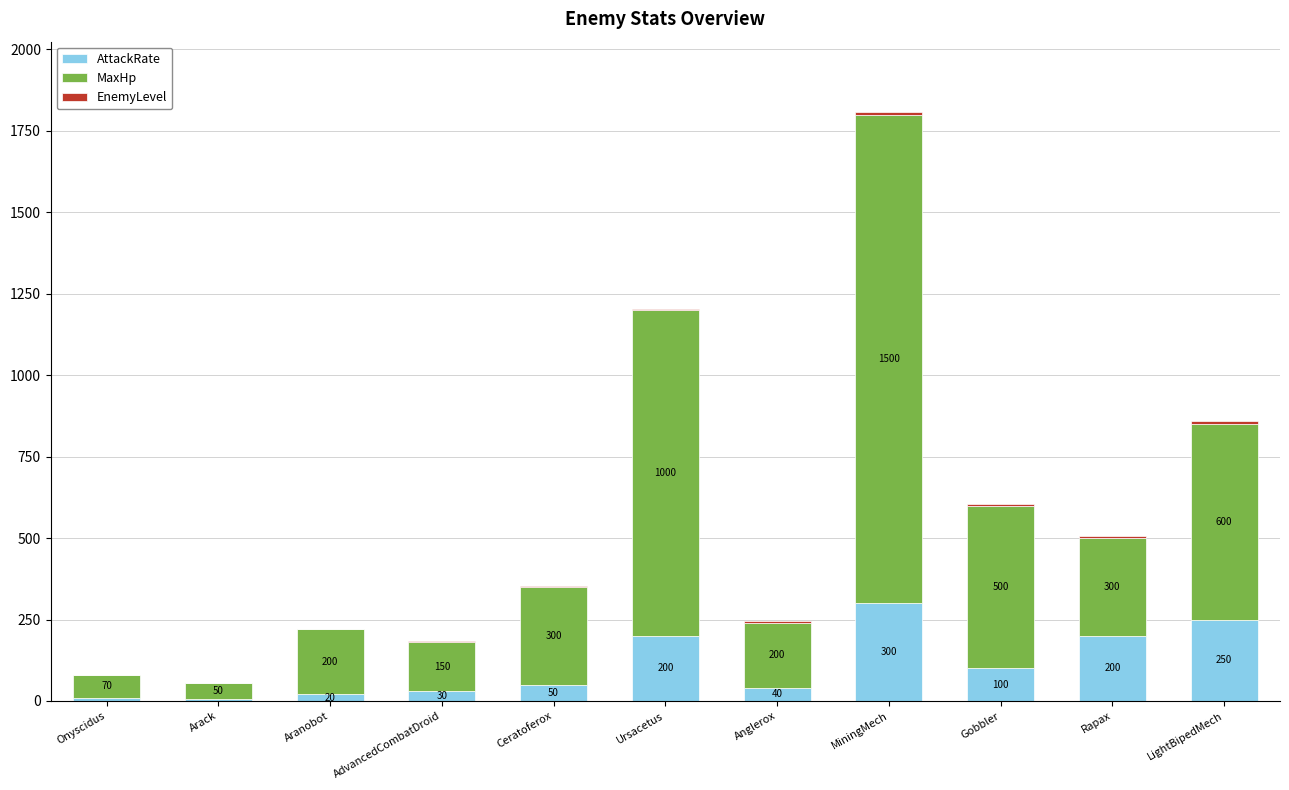

True or false: AttackRate has a value of 30 at AdvancedCombatDroid.

True